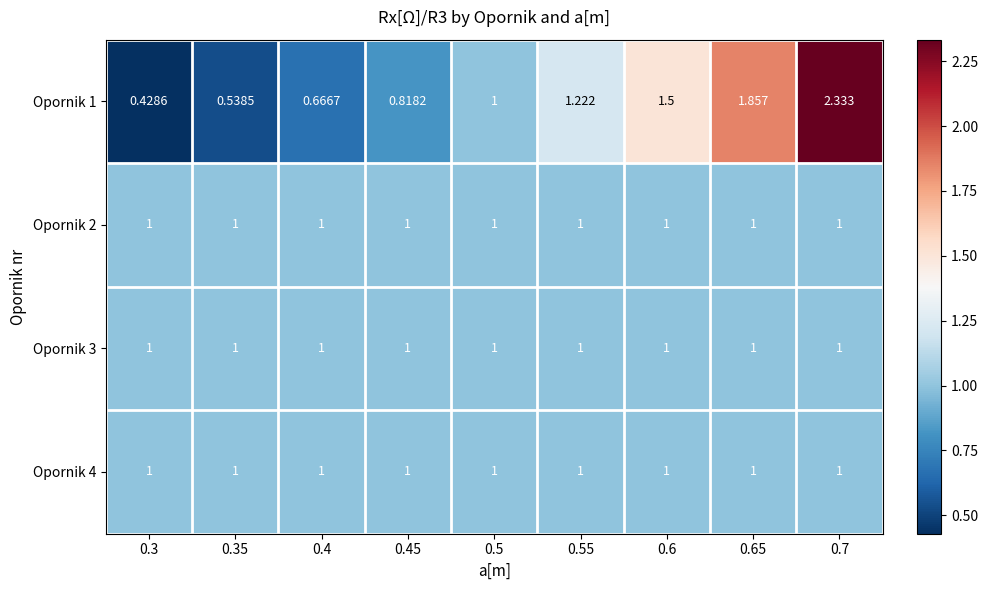

Is the value of Opornik 1 at 0.35 greater than the value of Opornik 3 at 0.5?

No